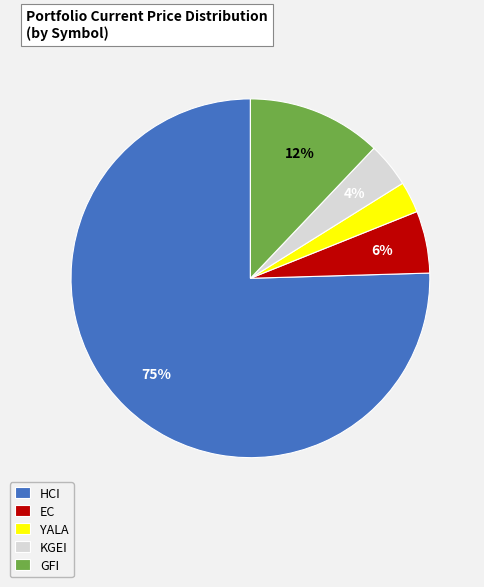

Which category accounts for the majority?

HCI